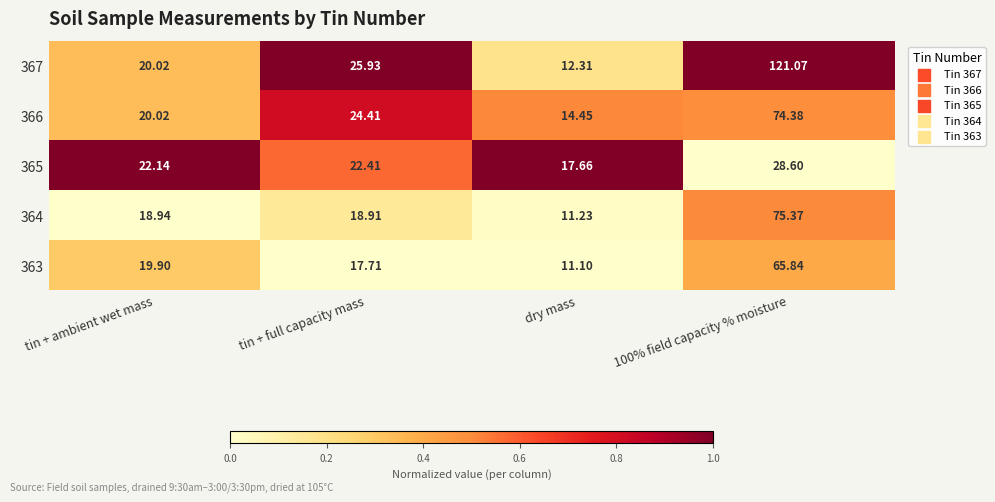

What is the total value across all series at tin + ambient wet mass?

101.0